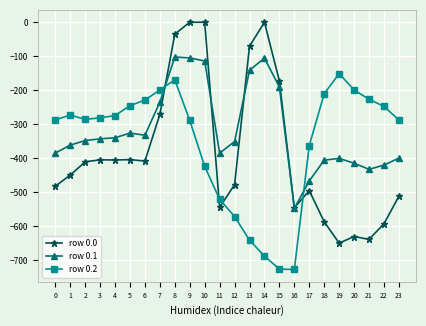

What is the sum of the row 0.2 values at 15 and 20?

-925.0